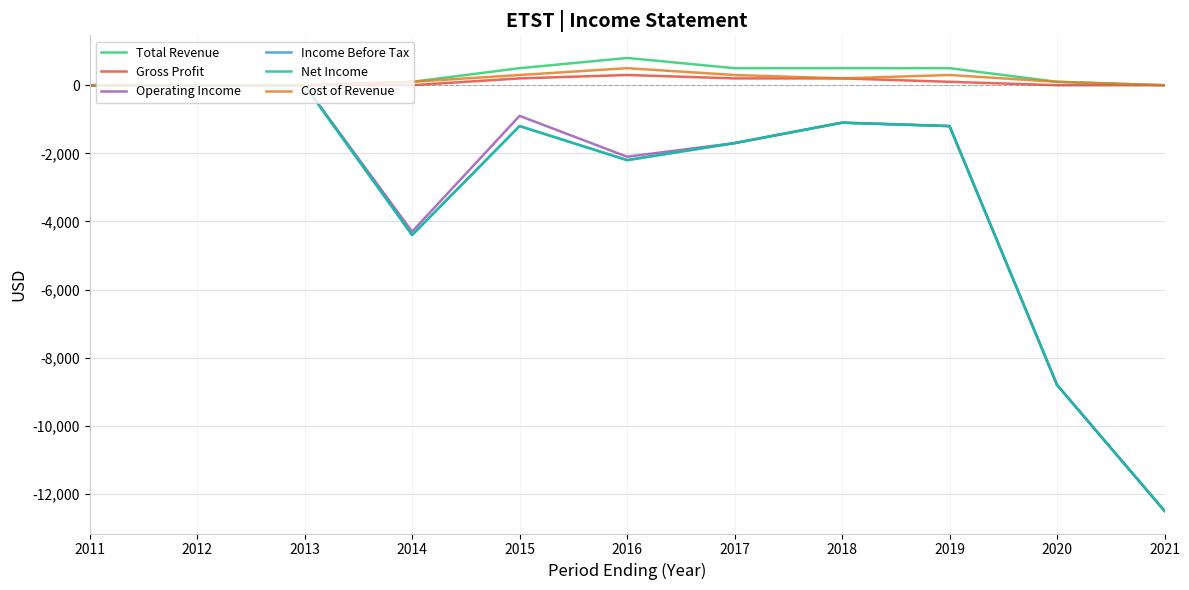

True or false: Cost of Revenue has more than 0 interior local peaks.

True